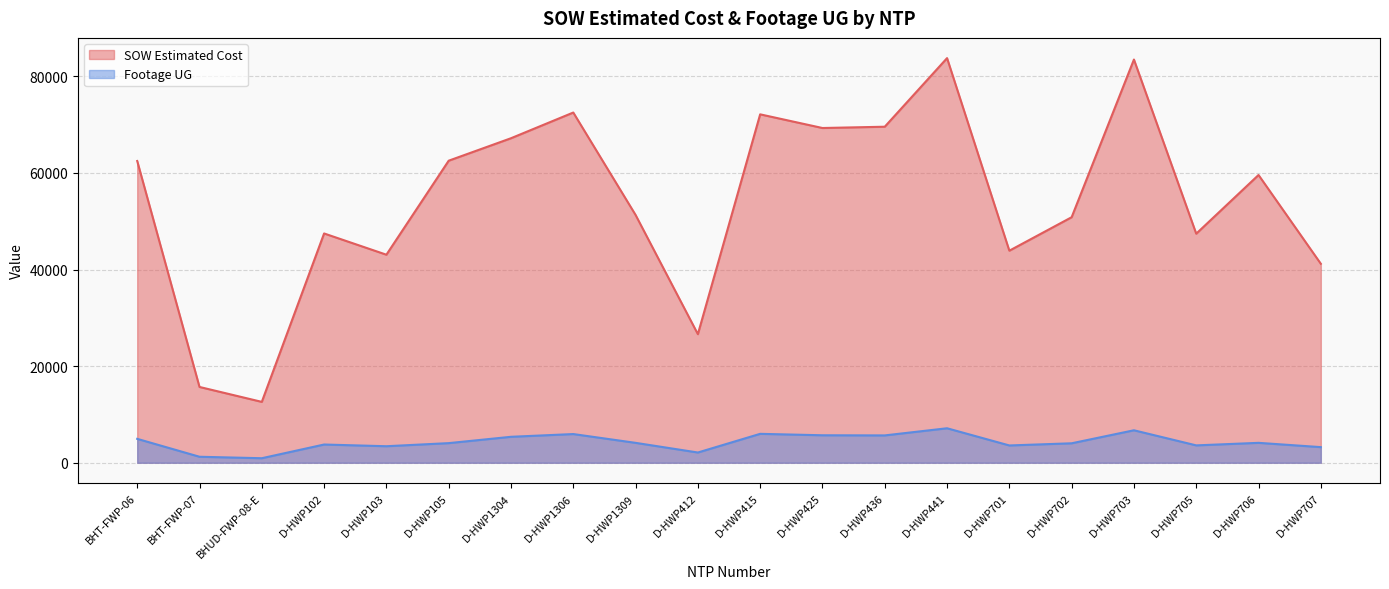

What is the spread (max minus min) of values at D-HWP703?

76739.0